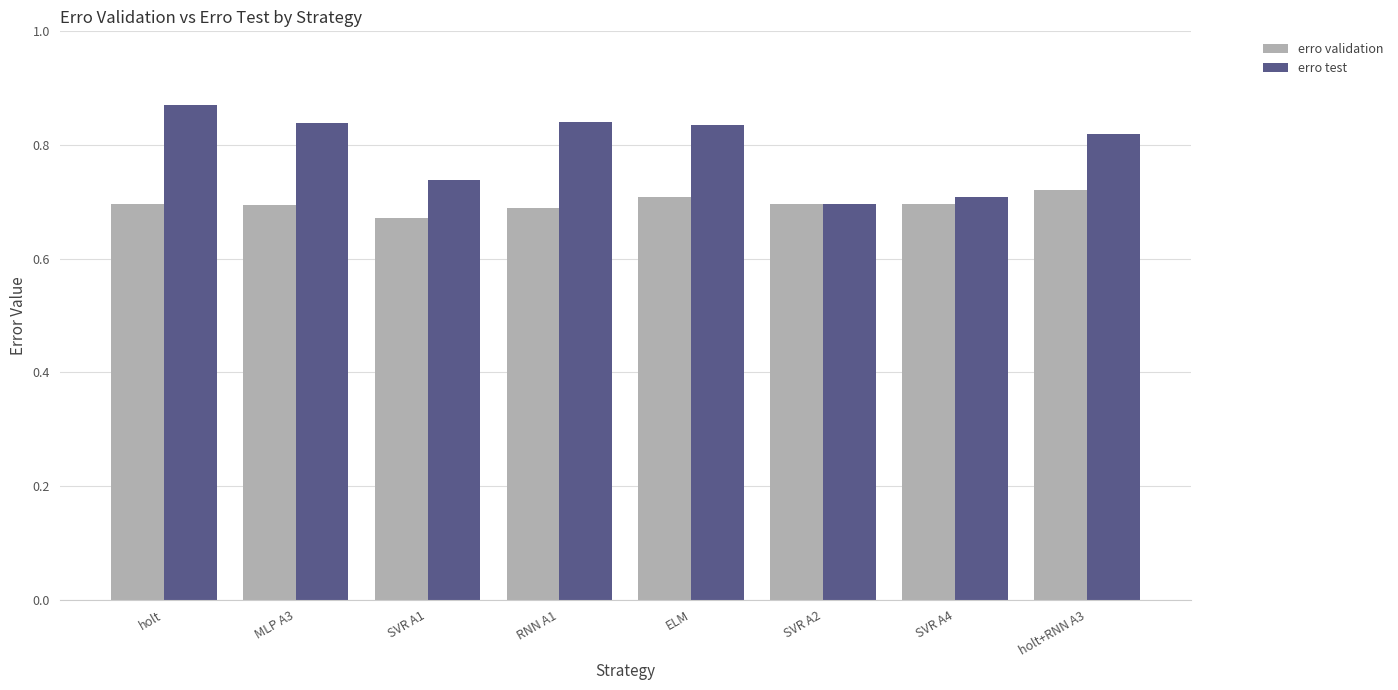

How many bars are there in total?

16